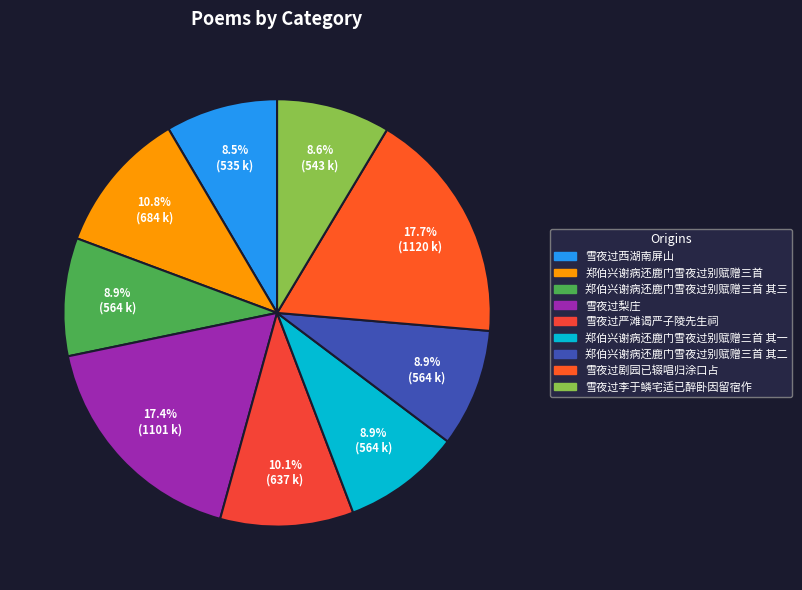

How many segments does this pie chart have?

9